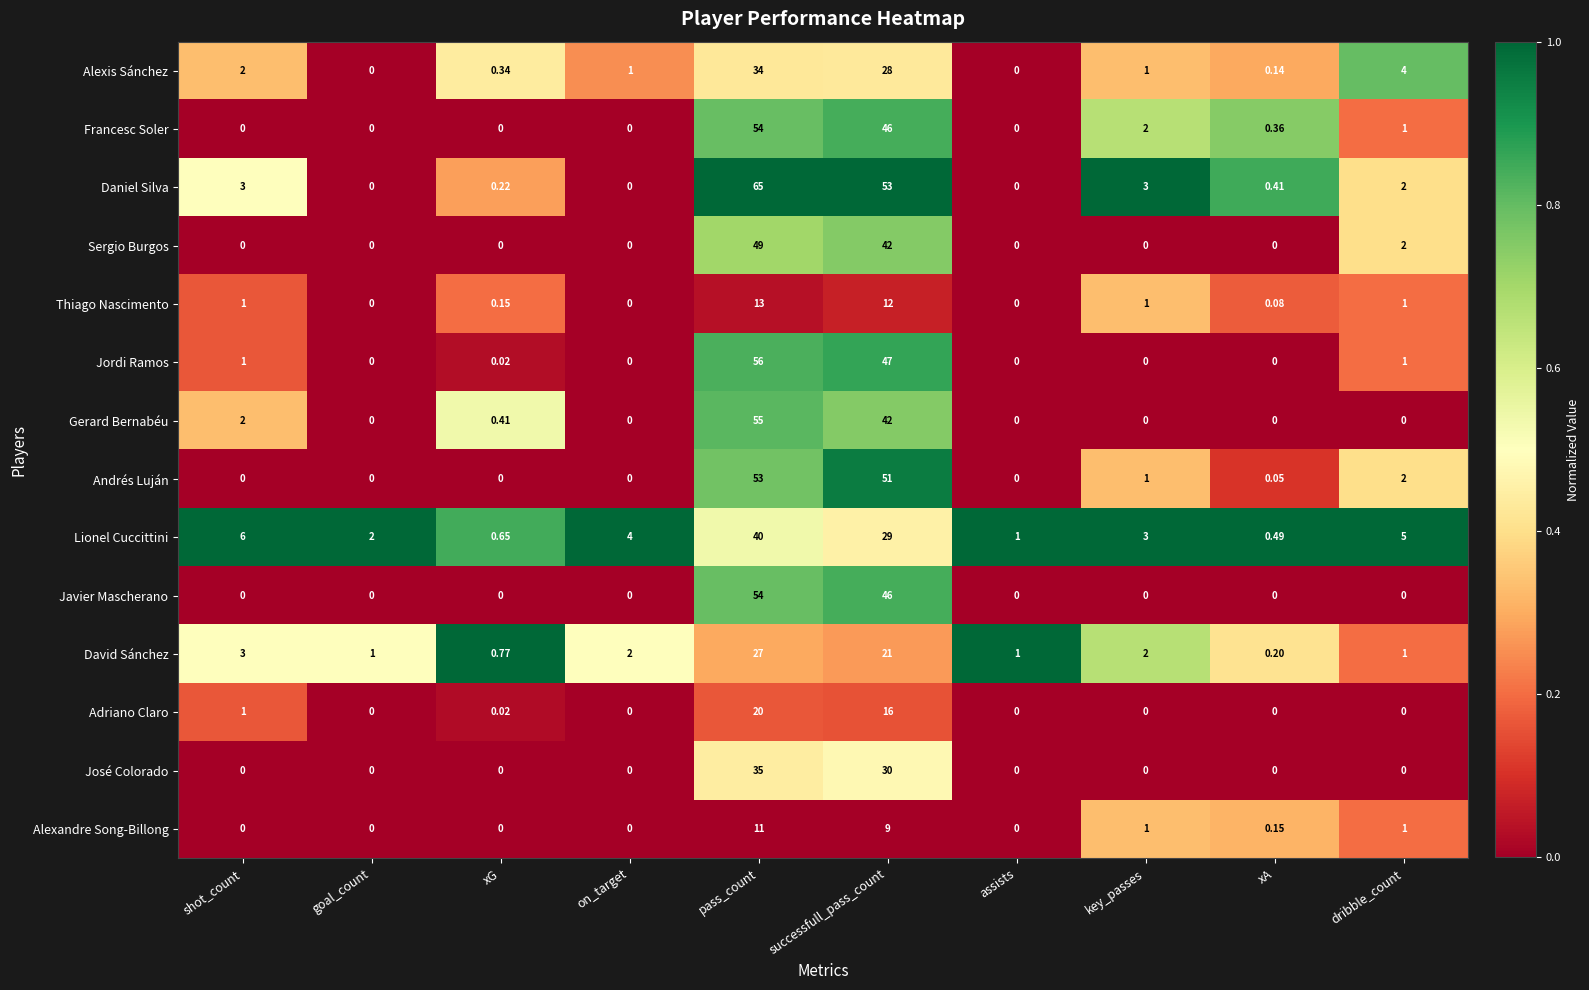

Where is Francesc Soler nearest to the value 27?

successfull_pass_count